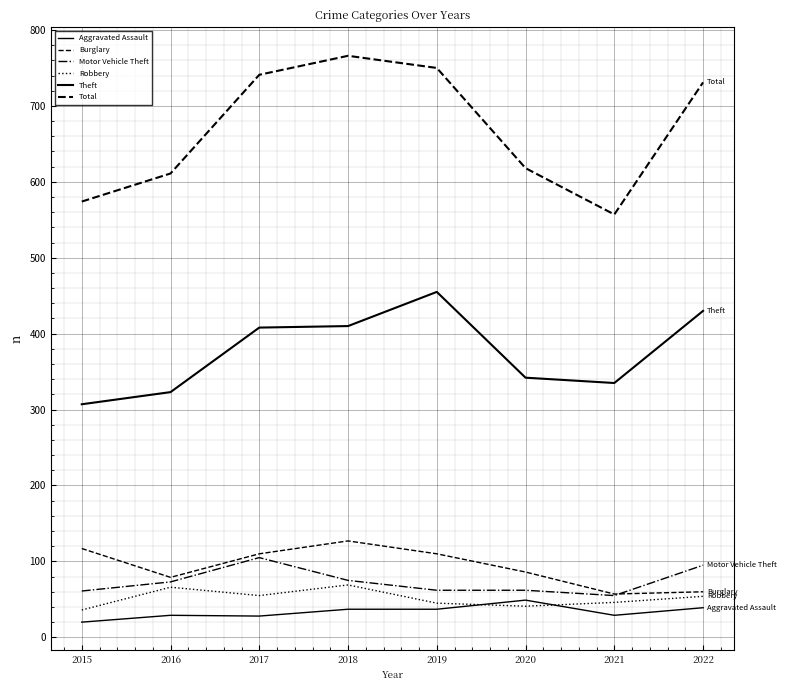

True or false: Robbery and Aggravated Assault intersect in this chart.

True